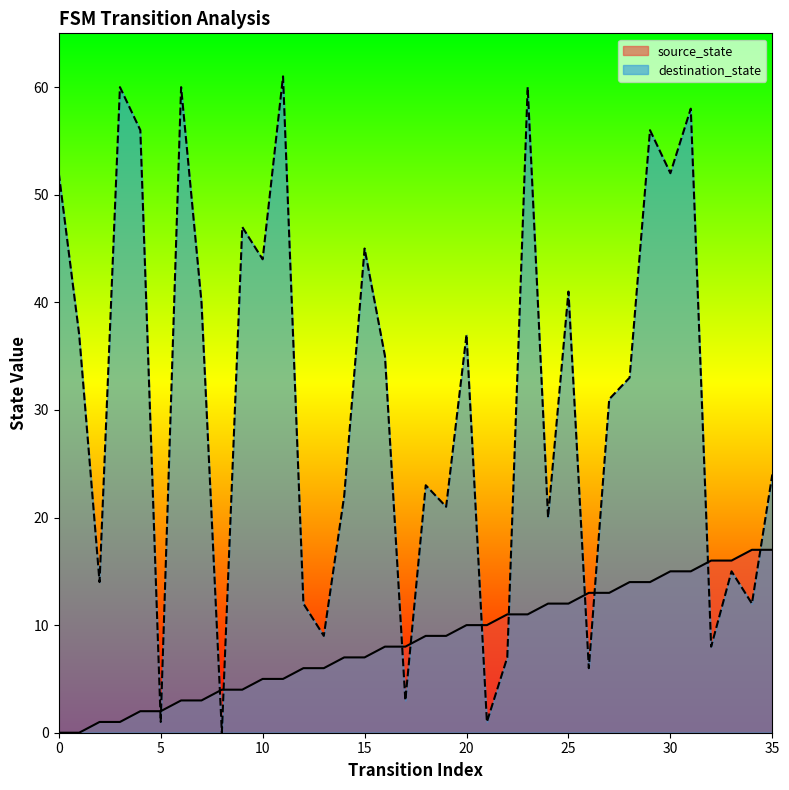

What is the difference between the source_state values at 5 and 29?

12